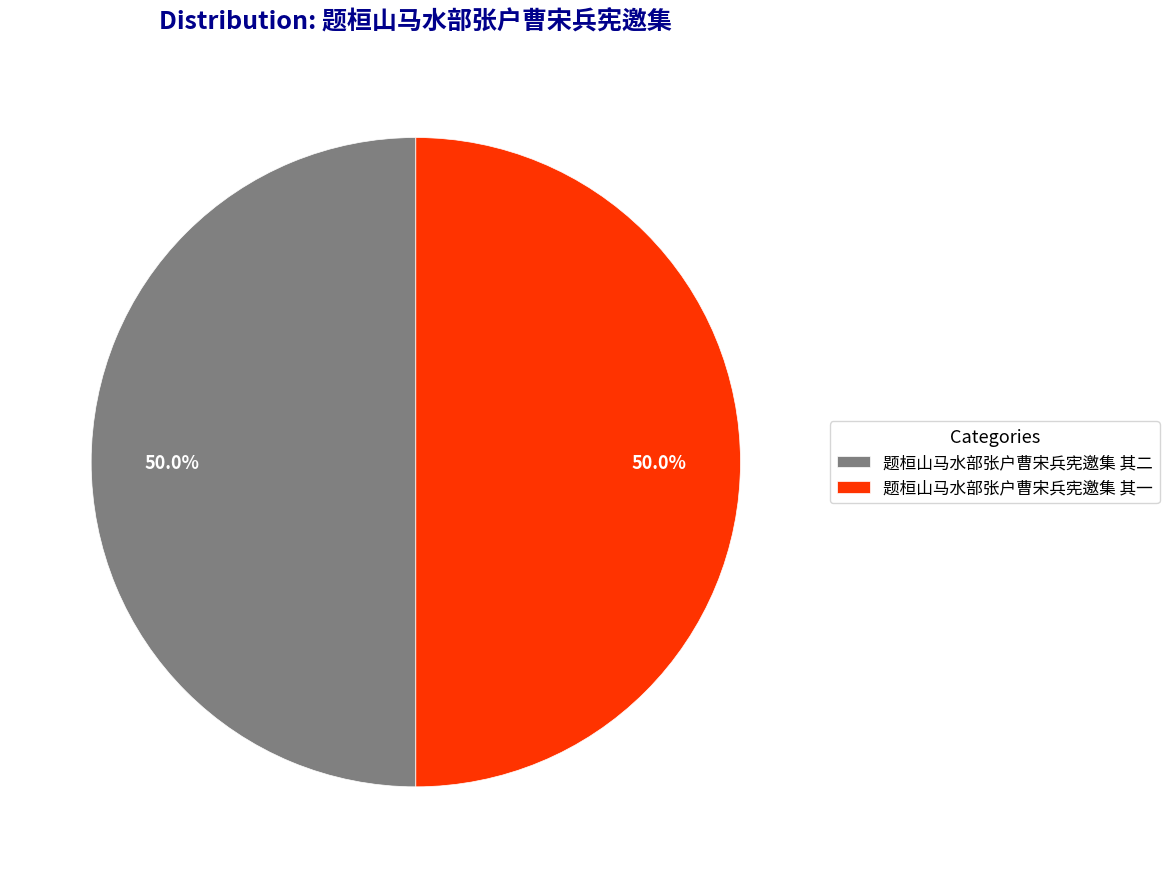

What is the ratio of the value at 题桓山马水部张户曹宋兵宪邀集 其一 to the value at 题桓山马水部张户曹宋兵宪邀集 其二?

1.0